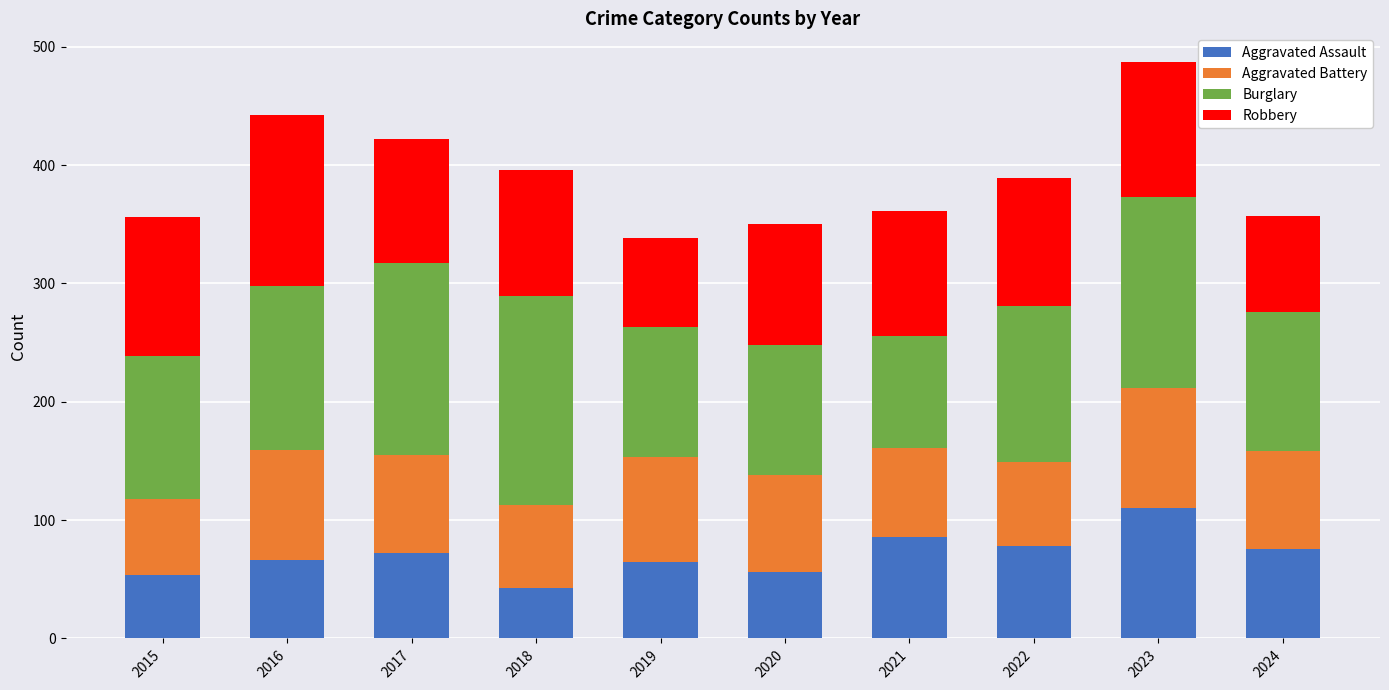

What is the total value across all series at 2016?

442